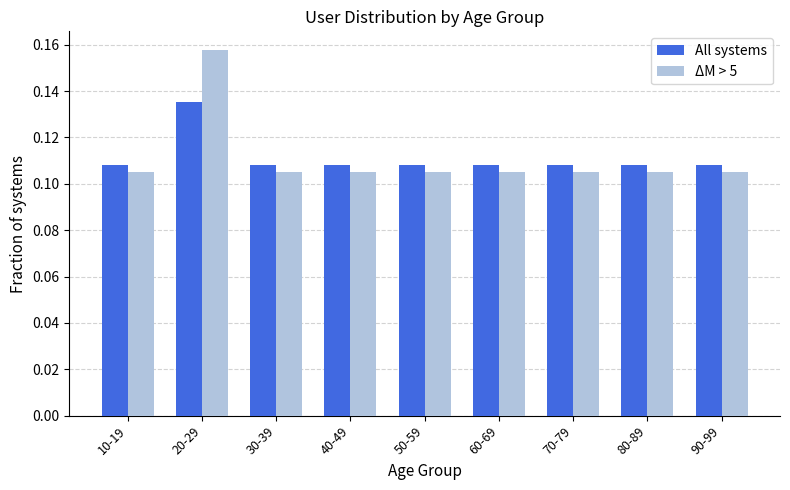

What is the sum of all All systems values?

1.0